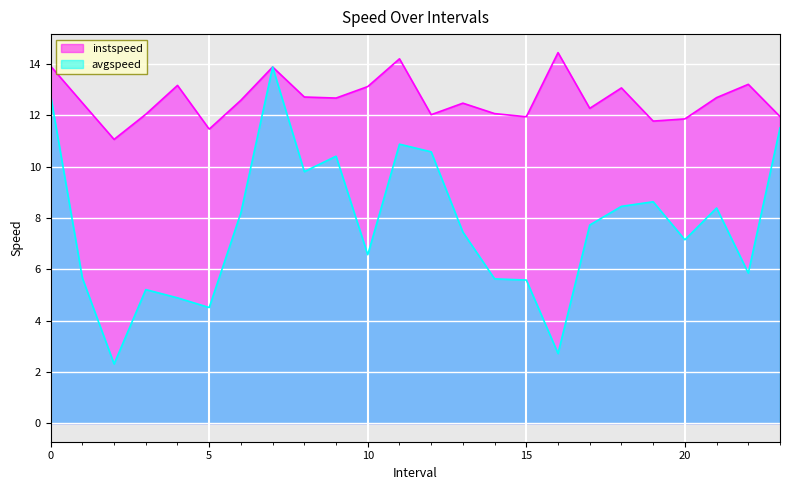

Rank the series at 21 from highest to lowest value.

instspeed, avgspeed